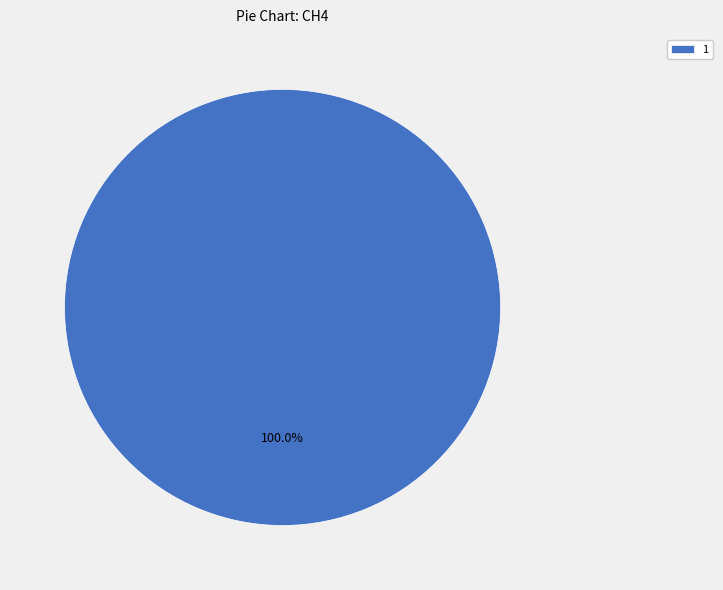

Which category accounts for the majority?

1